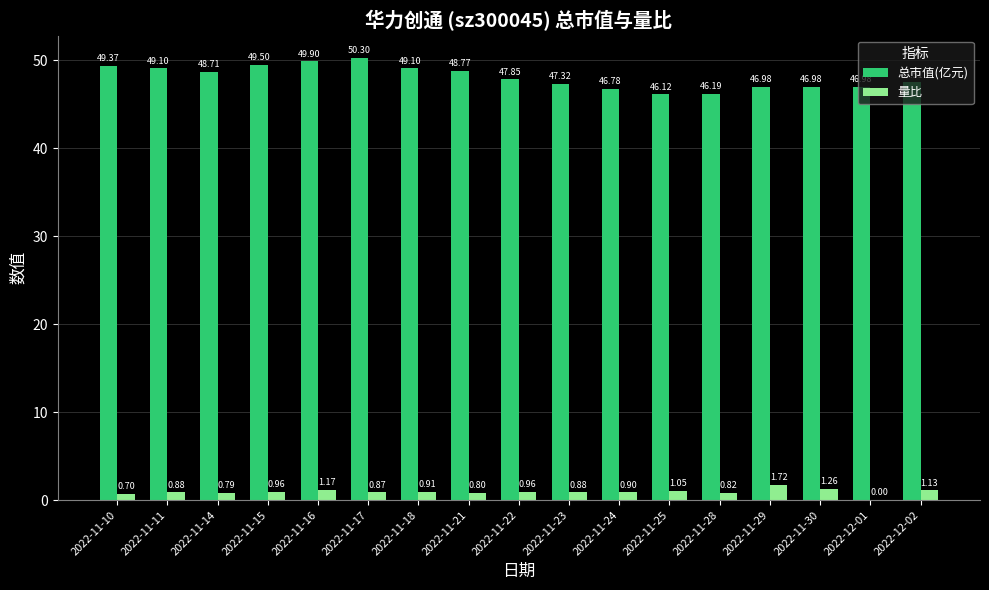

Count the number of categories in the chart.

17